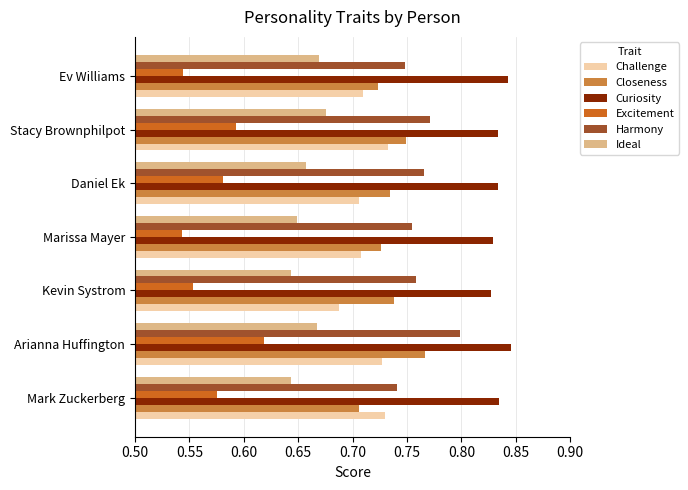

The Harmony series shows 0.8 at Arianna Huffington. True or false?

True